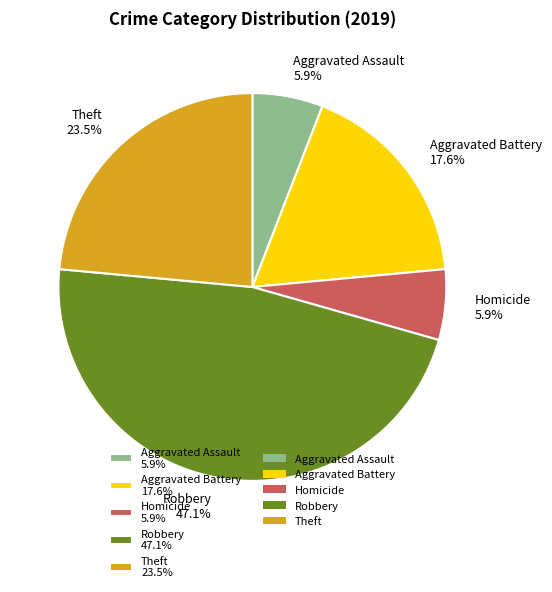

How many slices are in this pie chart?

5